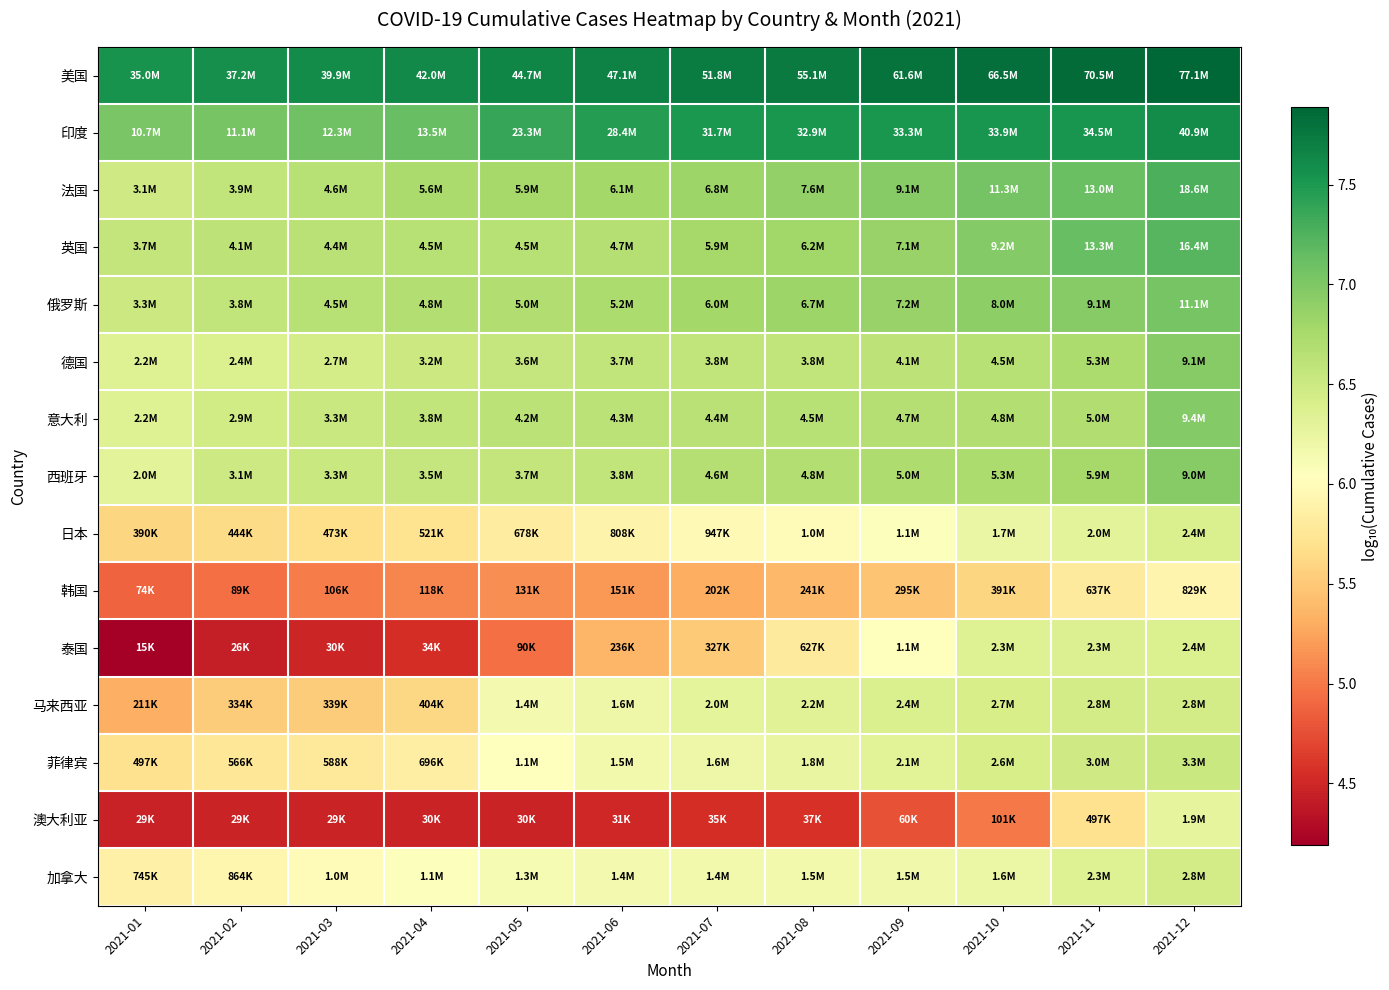

Rank the series by their maximum value, from lowest to highest.

韩国, 澳大利亚, 泰国, 日本, 马来西亚, 加拿大, 菲律宾, 西班牙, 德国, 意大利, 俄罗斯, 英国, 法国, 印度, 美国